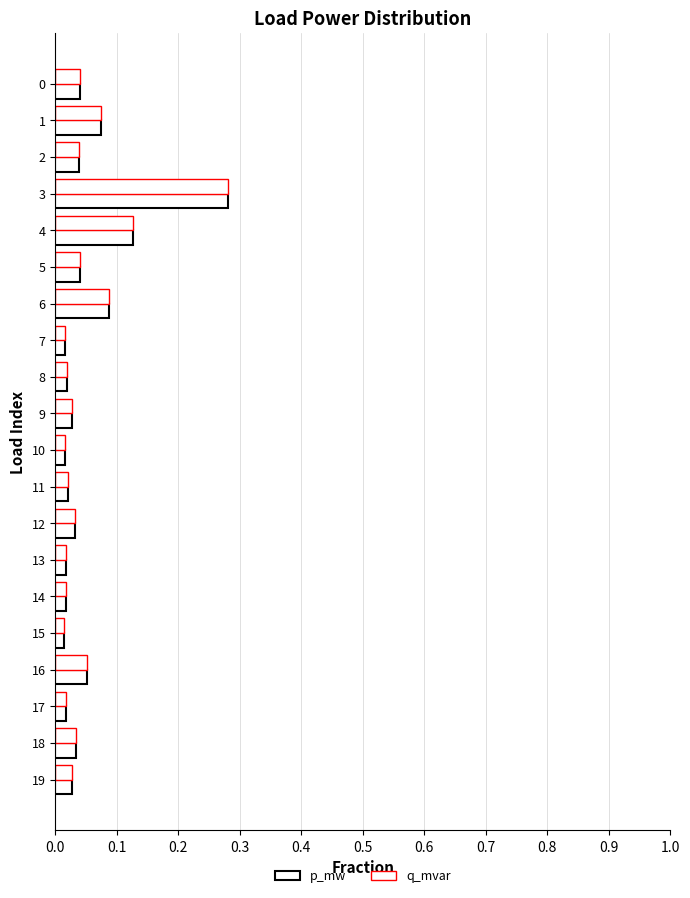

How many series are shown in this chart?

2